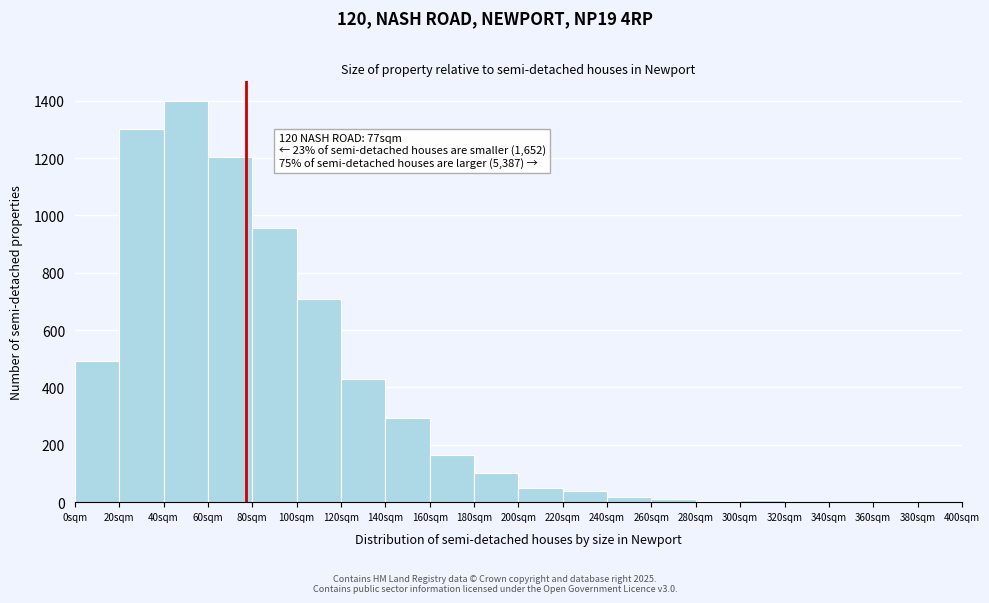

Which range on the x-axis has the tallest bar?

40 to 60